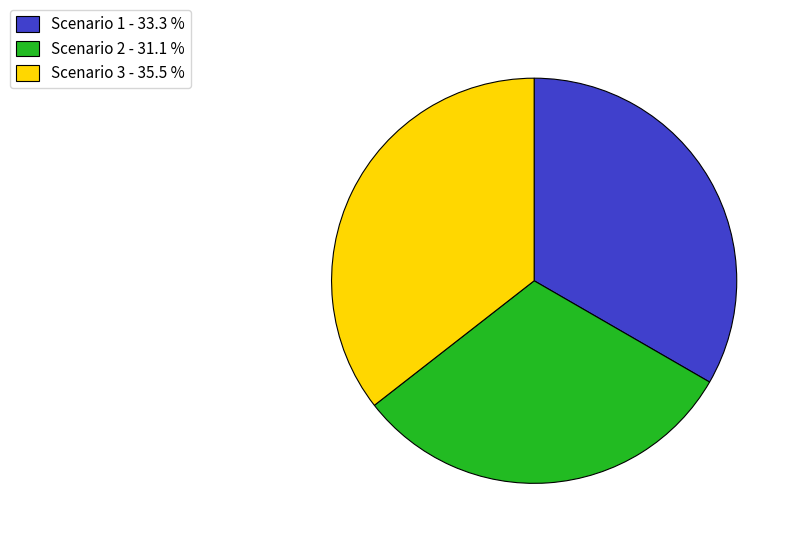

Approximately how many times larger is the value at Scenario 3 compared to Scenario 2?

1.1